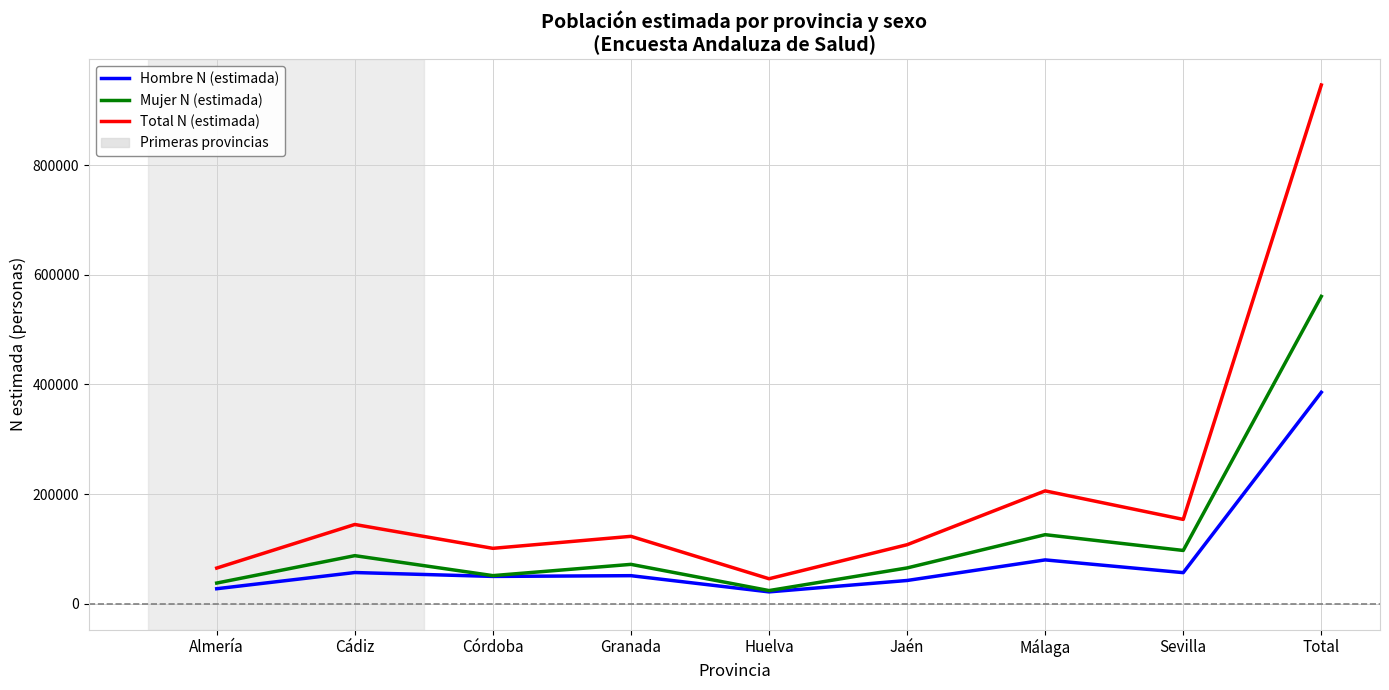

Which category has the highest value in the Mujer N (estimada) series?

Total